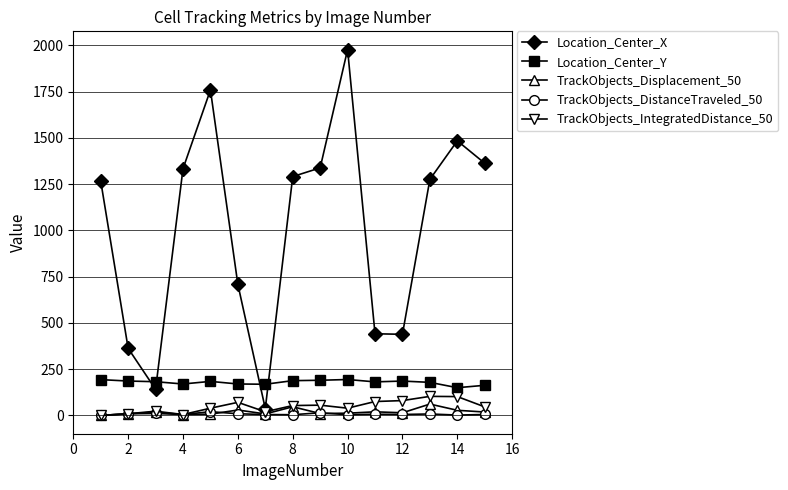

Which series has the largest range (max minus min)?

Location_Center_X